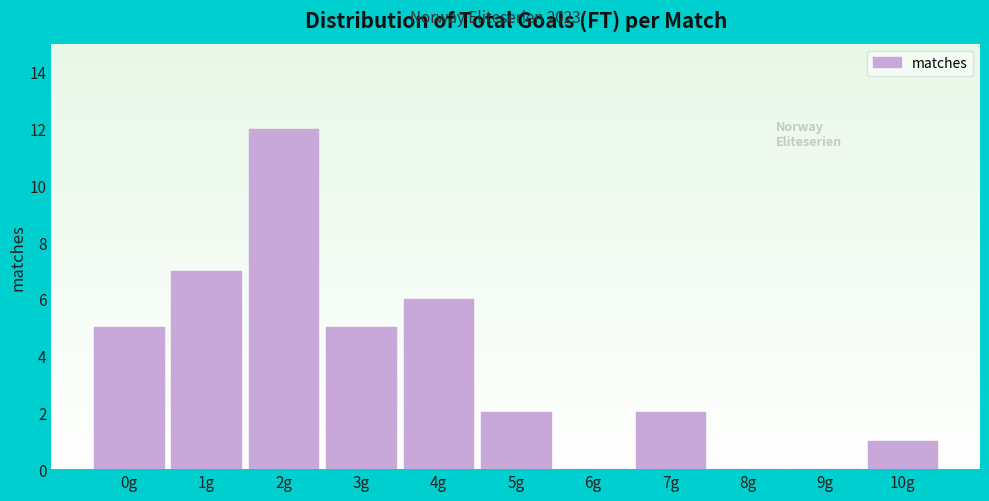

Reading left to right, extract all data points from this chart.

0g=5	1g=7	2g=12	3g=5	4g=6	5g=2	6g=0	7g=2	8g=0	9g=0	10g=1